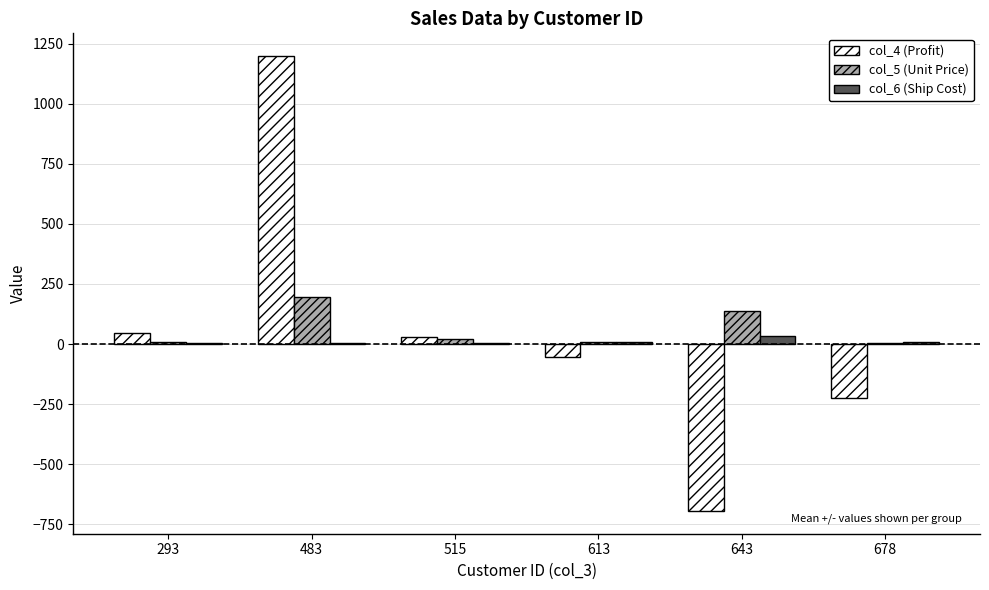

Is the value of col_5 (Unit Price) at 643 greater than the value of col_4 (Profit) at 613?

Yes